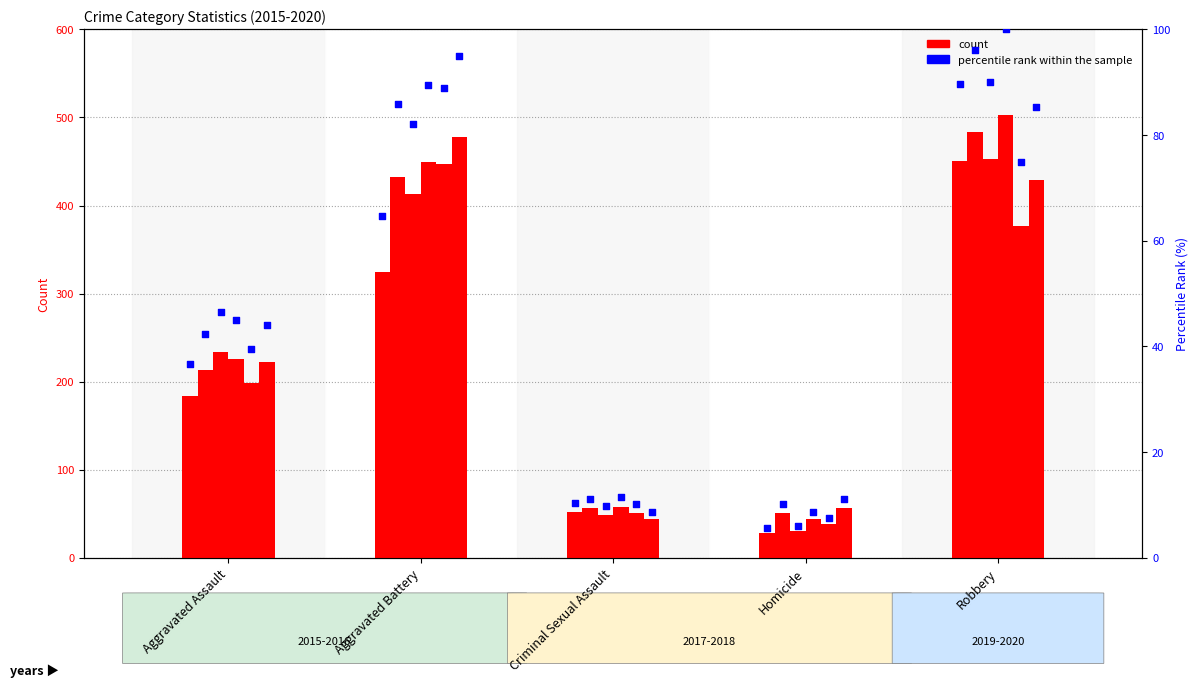

What is the change in value from Aggravated Assault to Homicide?

-31.0